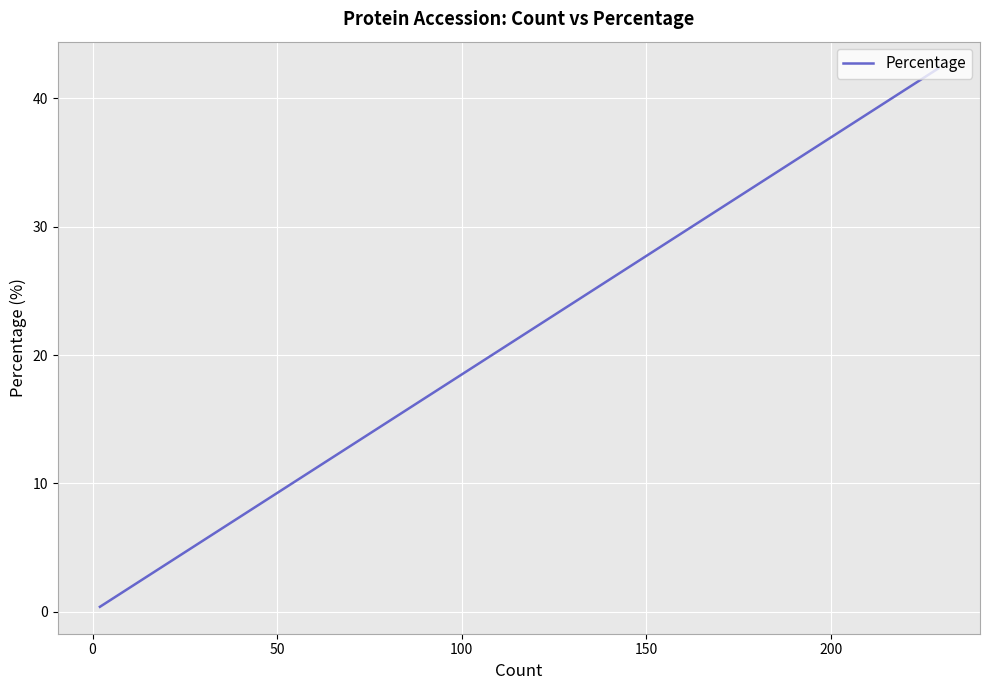

How many lines are shown in the chart?

1